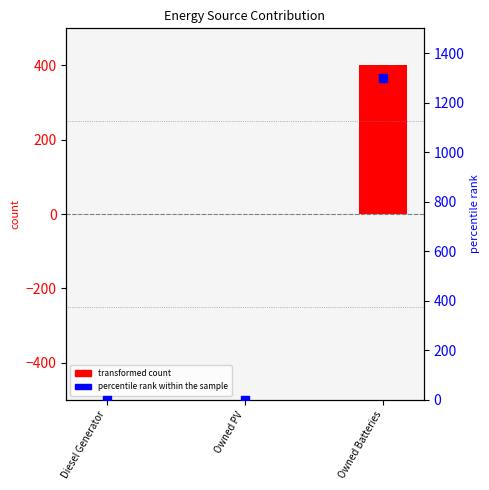

At how many categories does at least one series exceed 610?

1